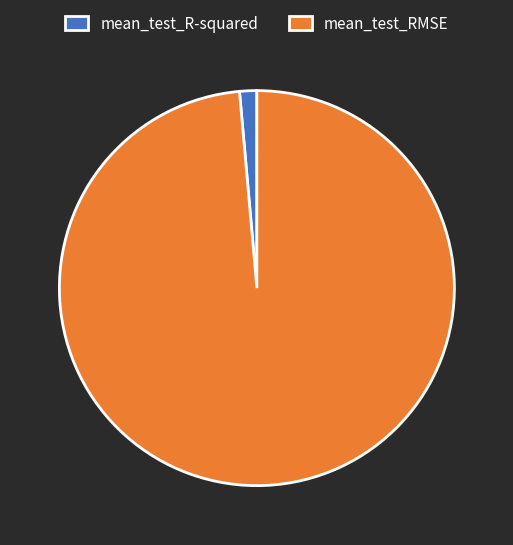

Which has a higher value, mean_test_R-squared or mean_test_RMSE?

mean_test_RMSE